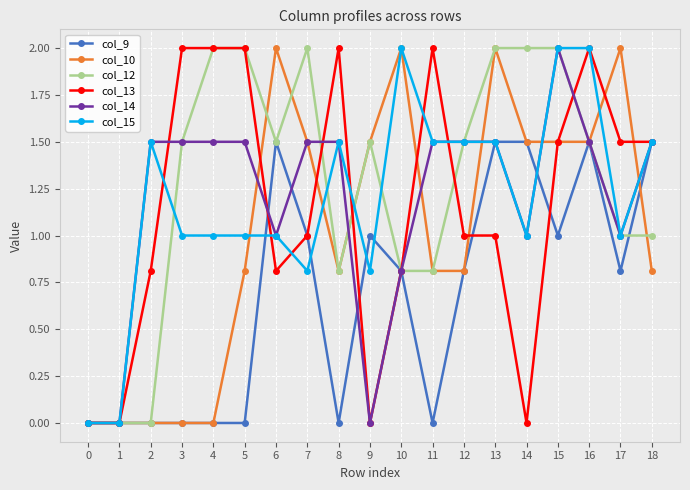

The value of col_13 at 15 is 1.5. True or false?

True